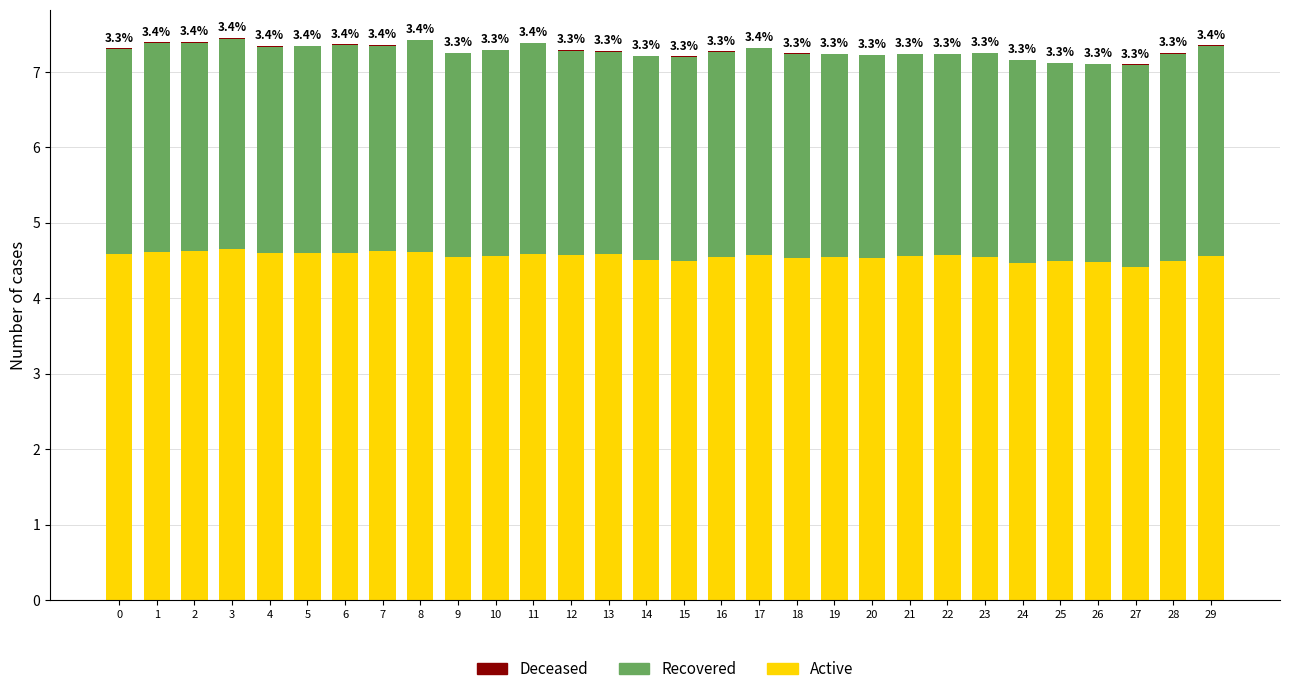

What is the sum of all Active values?

136.7